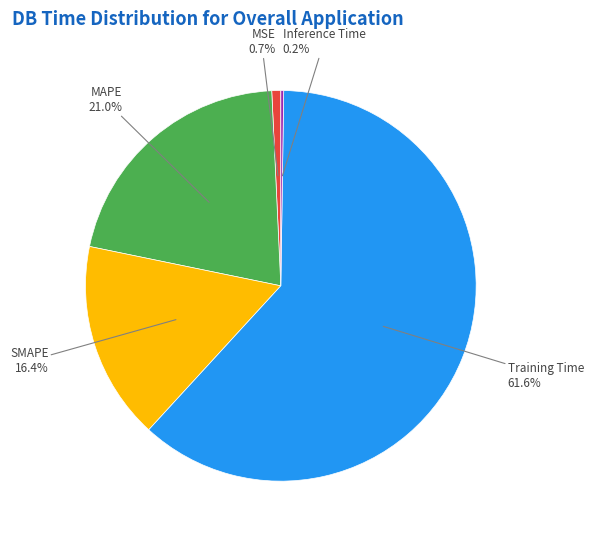

Which slice is the largest?

Training Time